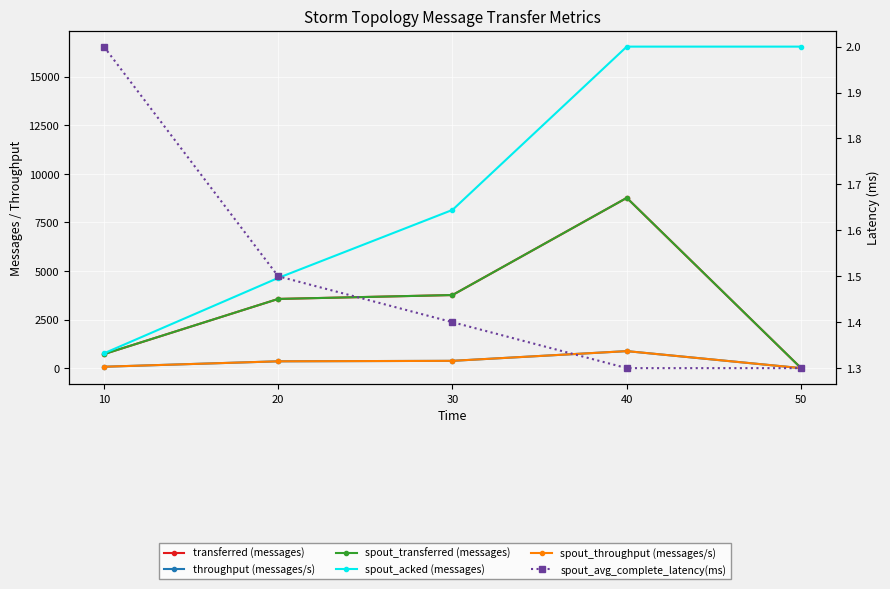

Which series ends up on top after the final intersection of spout_avg_complete_latency(ms) and transferred (messages)?

spout_avg_complete_latency(ms)